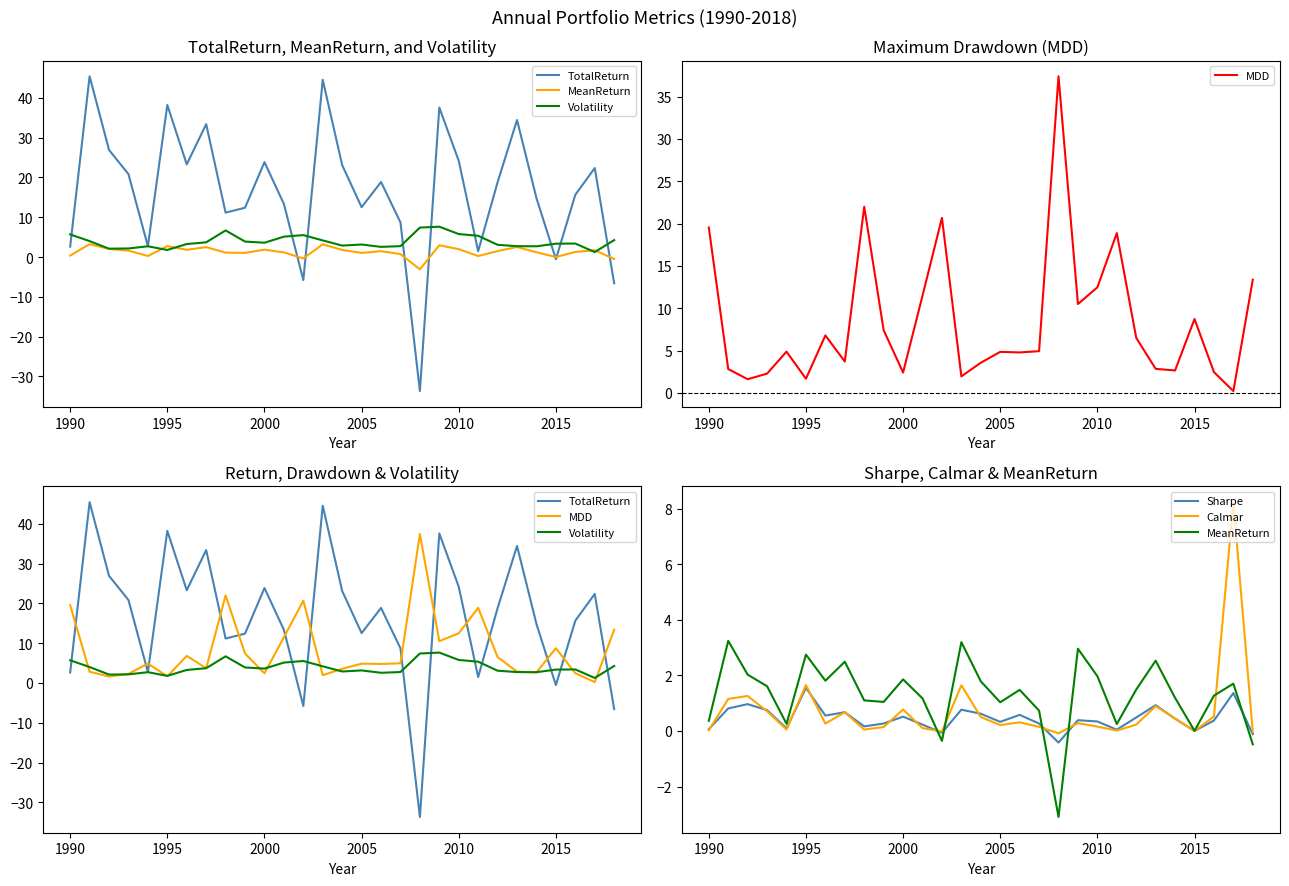

Which series has the largest total across all categories?

TotalReturn